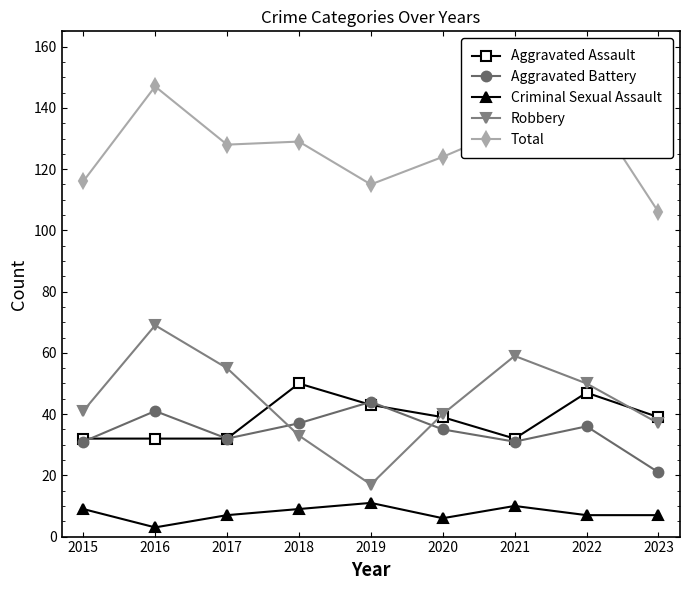

Reading left to right, list all the values displayed in this chart.

Aggravated Assault: 2015=32	2016=32	2017=32	2018=50	2019=43	2020=39	2021=32	2022=47	2023=39
Aggravated Battery: 2015=31	2016=41	2017=32	2018=37	2019=44	2020=35	2021=31	2022=36	2023=21
Criminal Sexual Assault: 2015=9	2016=3	2017=7	2018=9	2019=11	2020=6	2021=10	2022=7	2023=7
Robbery: 2015=41	2016=69	2017=55	2018=33	2019=17	2020=40	2021=59	2022=50	2023=37
Total: 2015=116	2016=147	2017=128	2018=129	2019=115	2020=124	2021=134	2022=142	2023=106